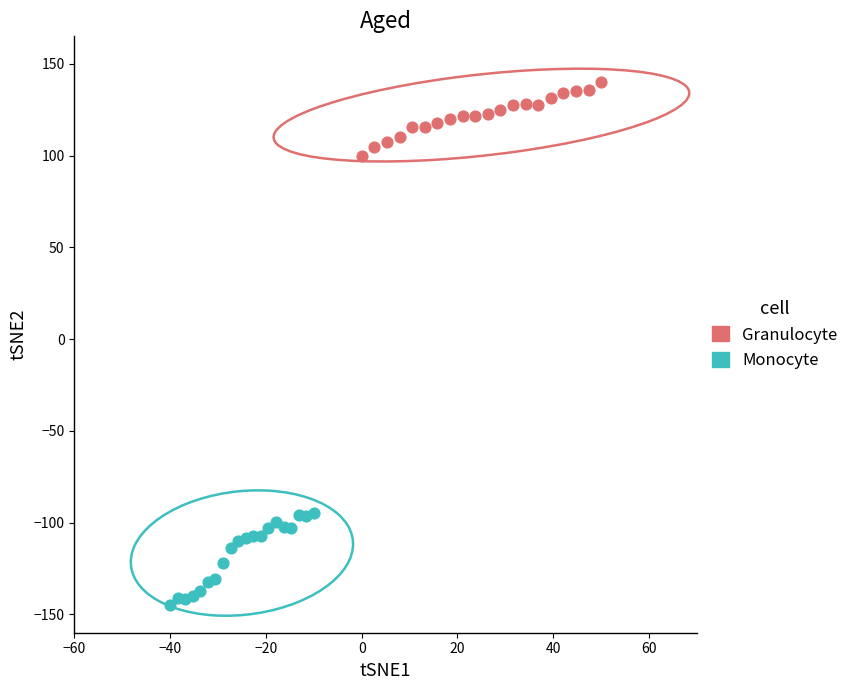

Which series reaches the minimum Y coordinate?

Monocyte